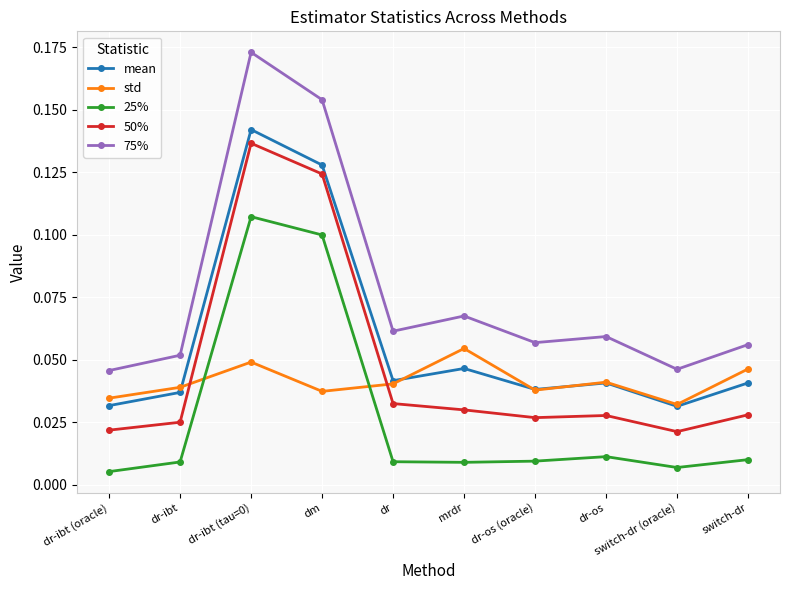

What are all the series names shown in the legend?

mean, std, 25%, 50%, 75%